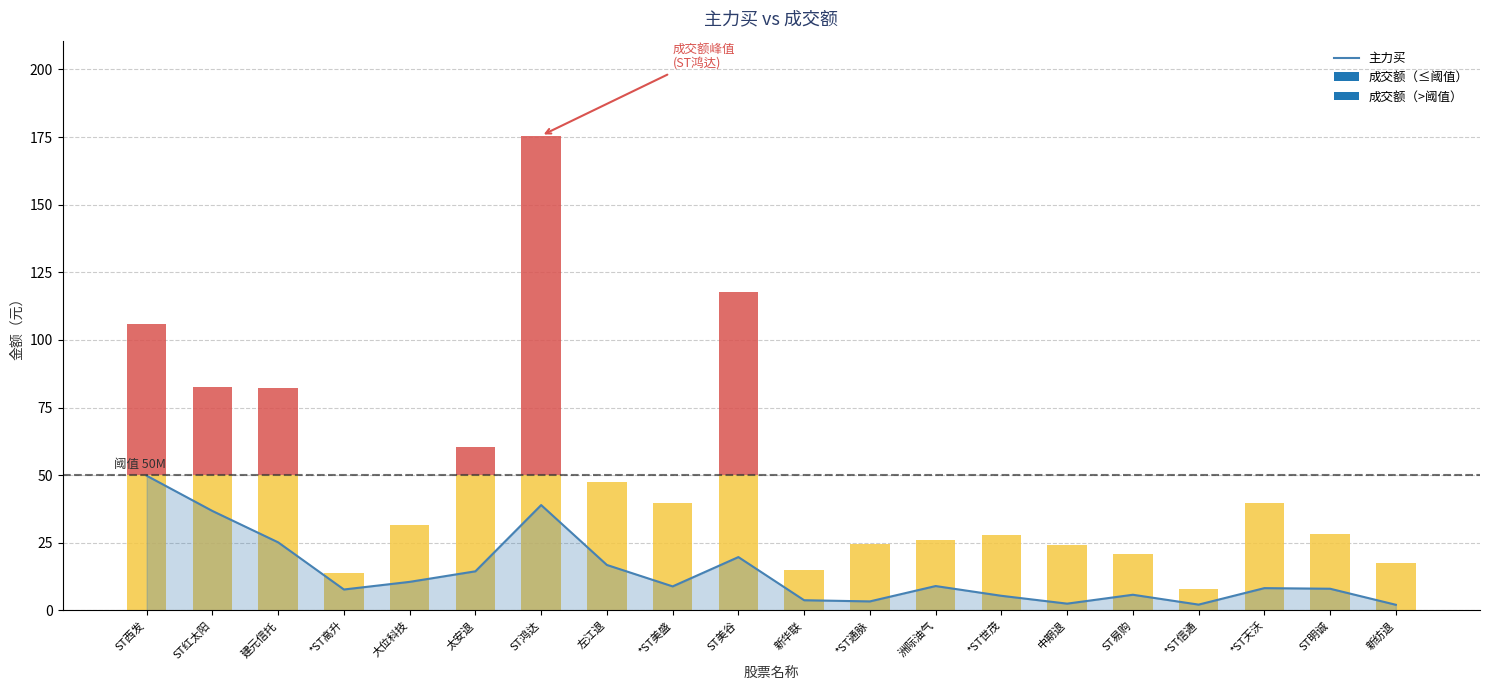

How many values exceed 8?

12